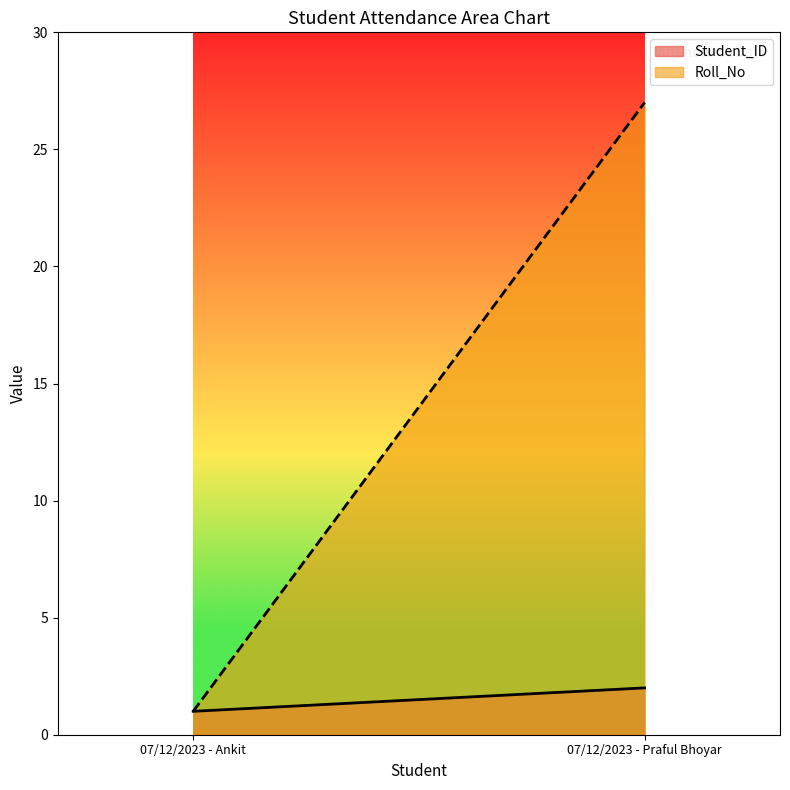

What is the average value of the Student_ID series?

2